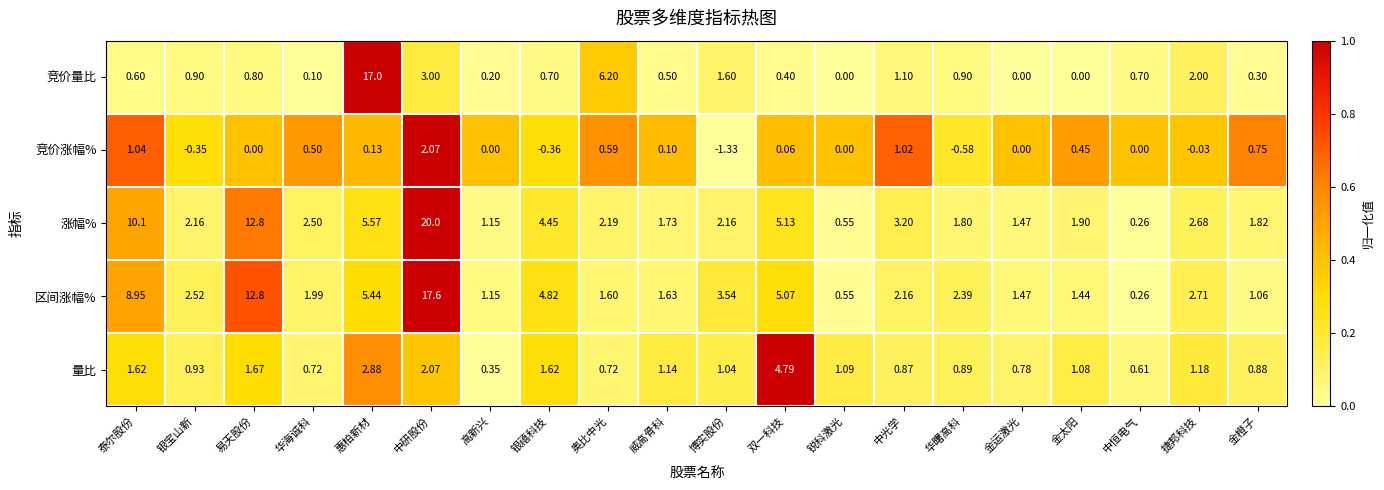

Is the value of 竞价涨幅% at 华海诚科 greater than the value of 竞价量比 at 高新兴?

Yes